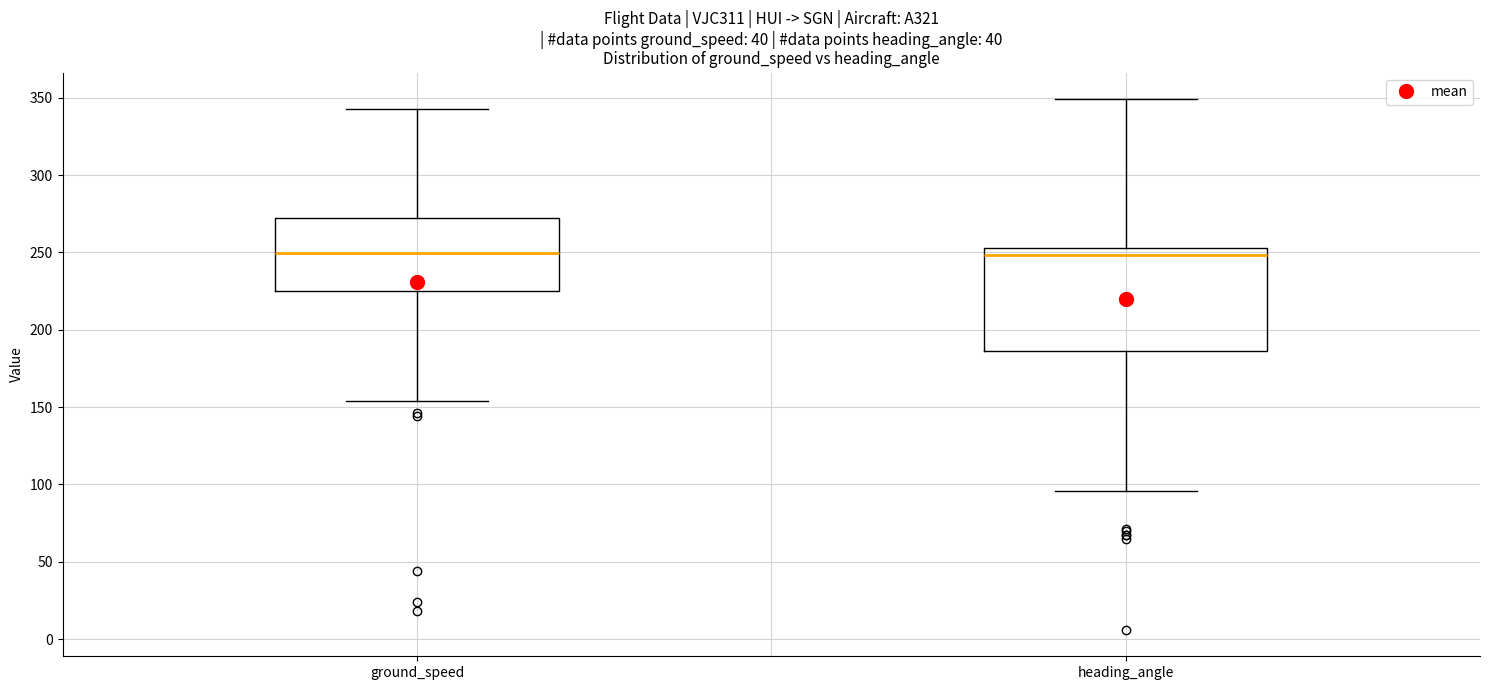

Which box is the tallest, from its lower edge to its upper edge?

heading_angle